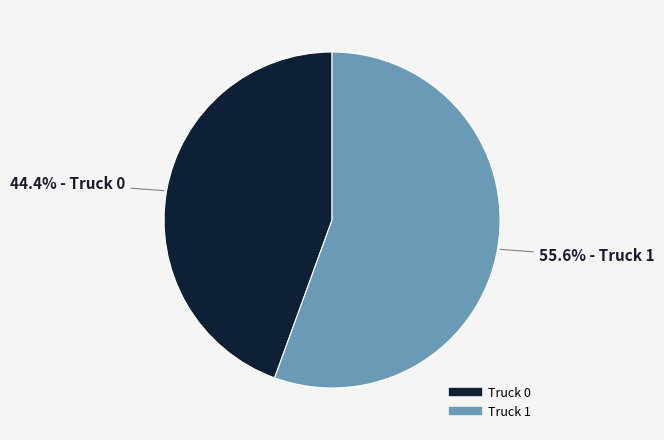

What is the ratio of the value at Truck 0 to the value at Truck 1?

0.8